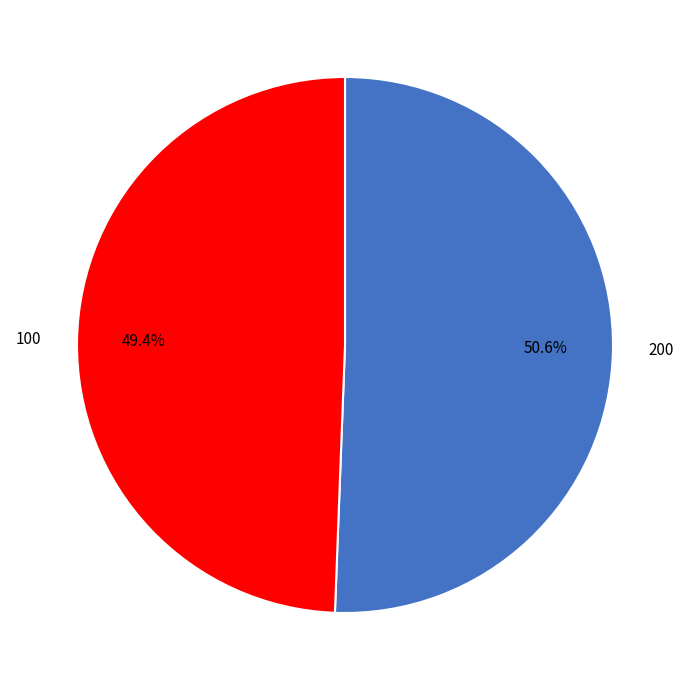

Rank the categories by value from highest to lowest.

200, 100